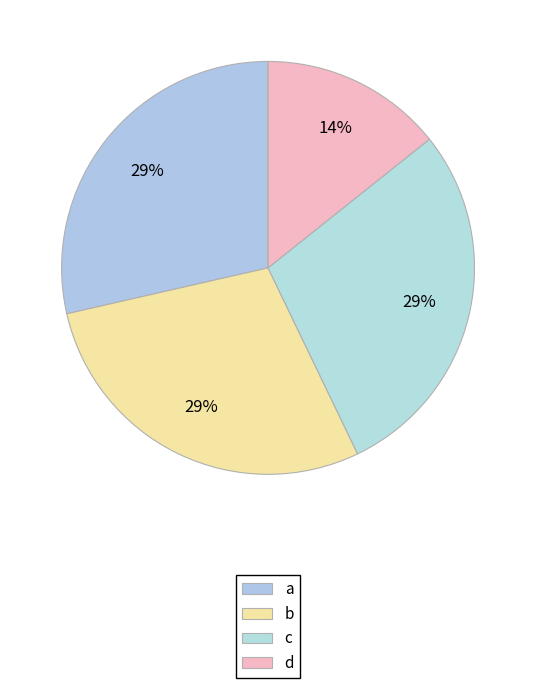

To the nearest percent, what portion does c represent?

29%